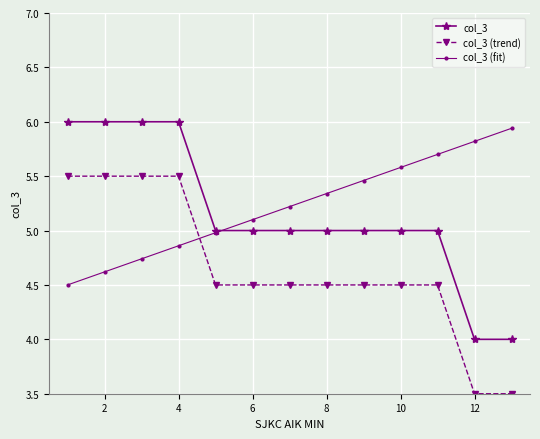

How many col_3 (trend) values are between 4 and 5?

7